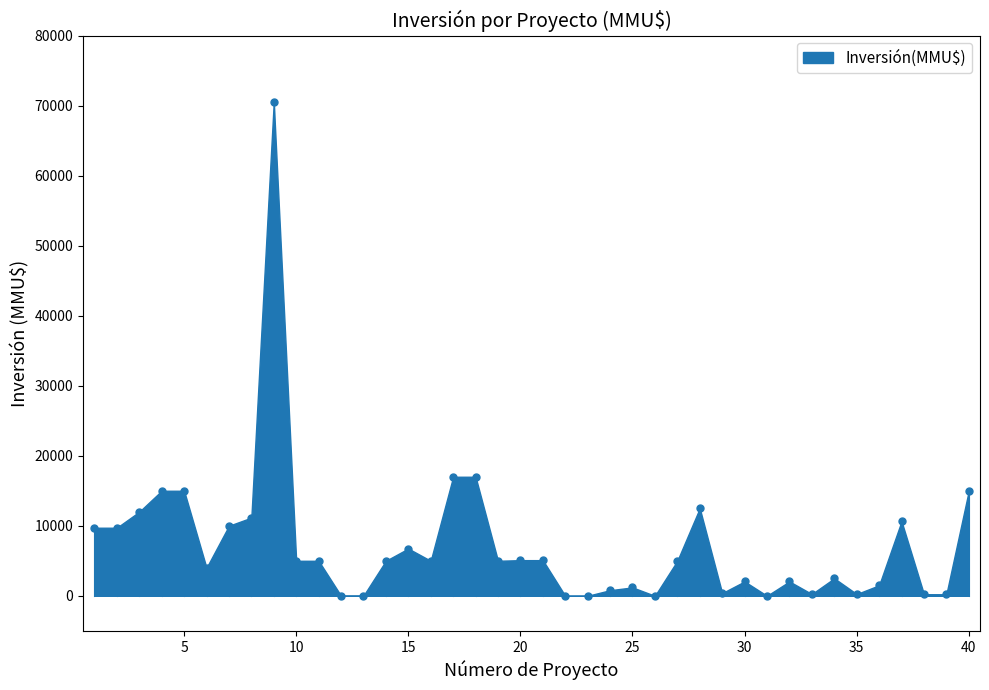

True or false: there are more than 0 points higher than both neighbors.

True